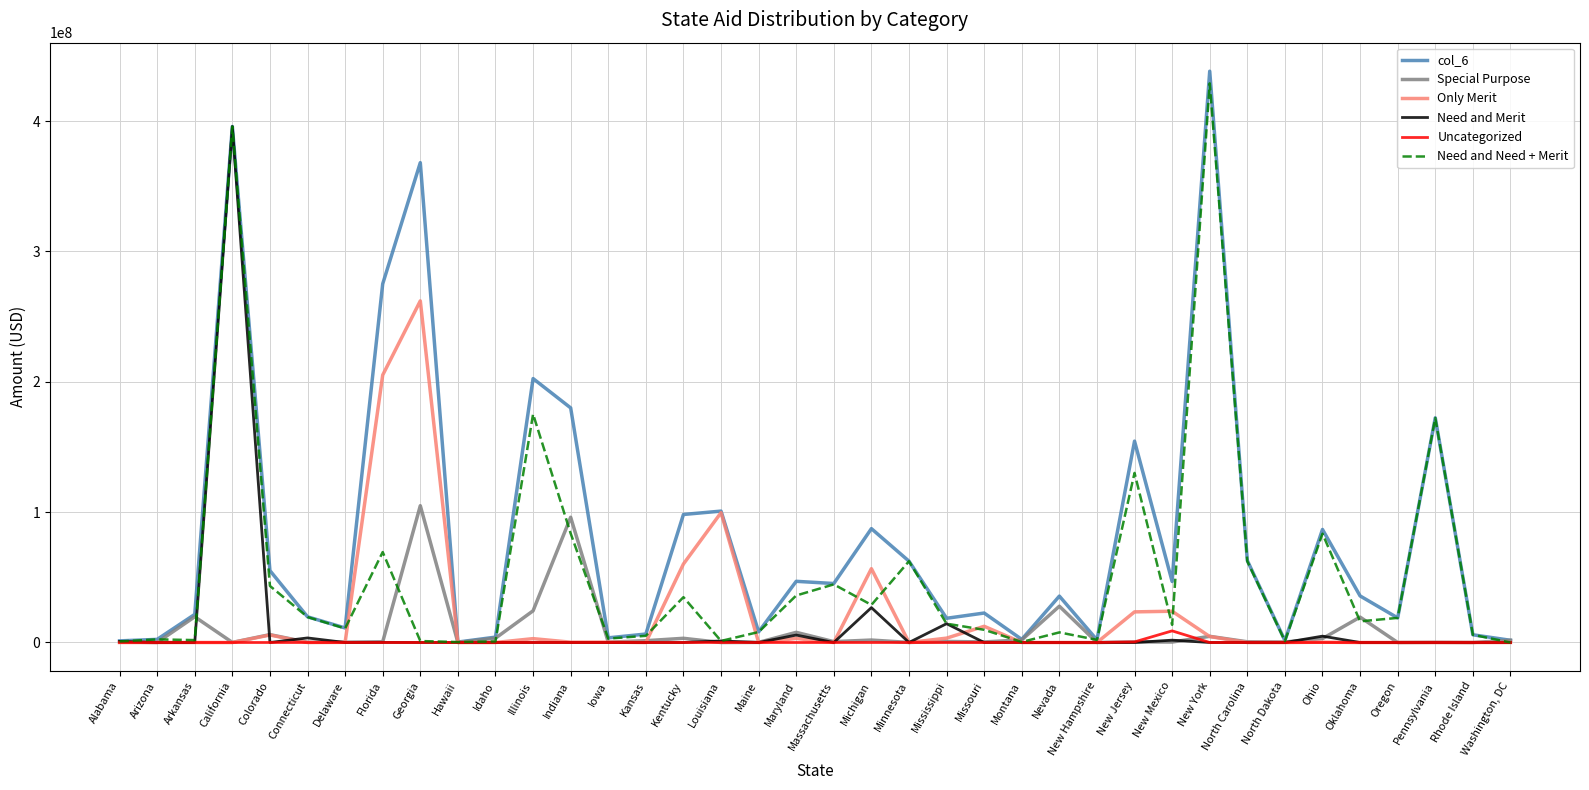

At which category does the chart reach its peak across all series?

New York